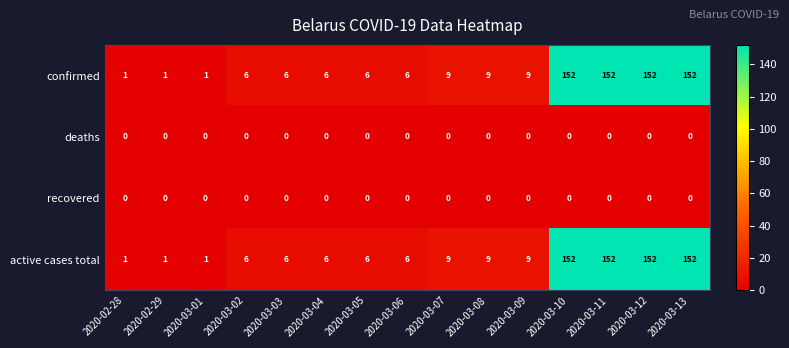

Is the value of active cases total at 2020-02-29 greater than the value of recovered at 2020-02-29?

Yes